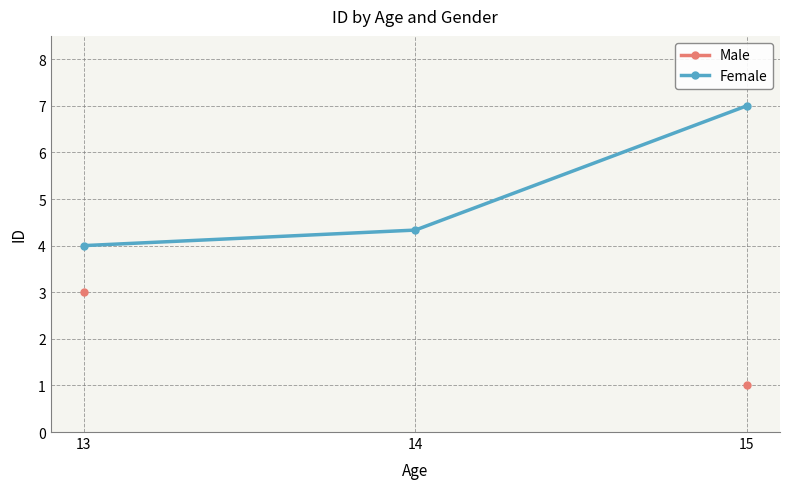

How many positive values does the Male series have?

2